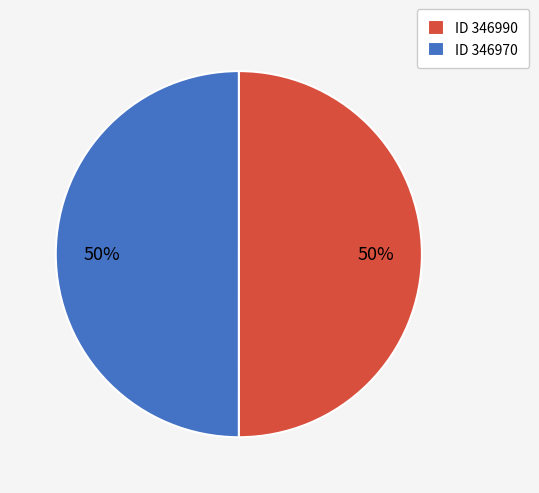

Is the sum of ID 346990 and ID 346970 greater than half?

Yes